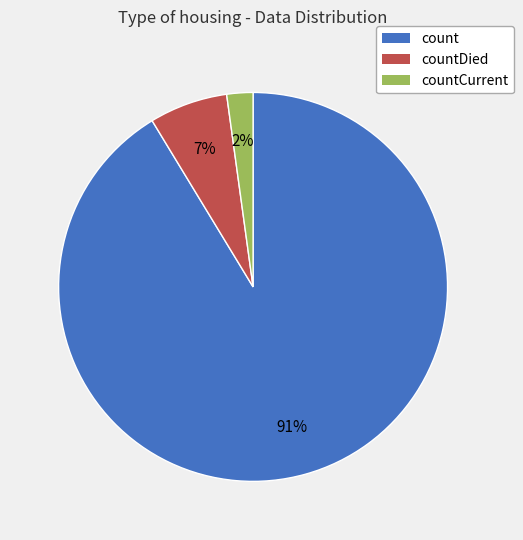

To the nearest percent, what is the average slice percentage?

33%